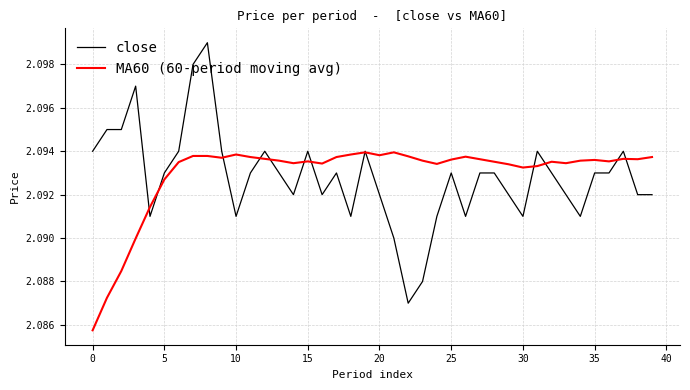

Which series has the largest range (max minus min)?

close